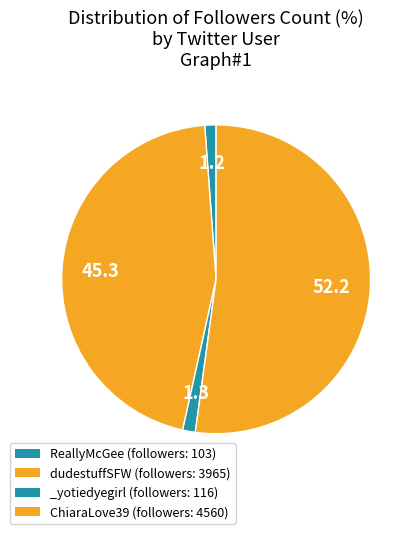

To the nearest percent, what percentage of the pie is dudestuffSFW?

45%